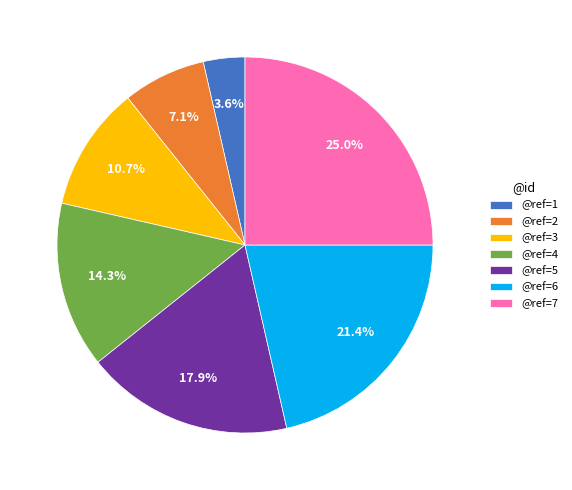

Is there any slice that represents more than half of the pie?

No